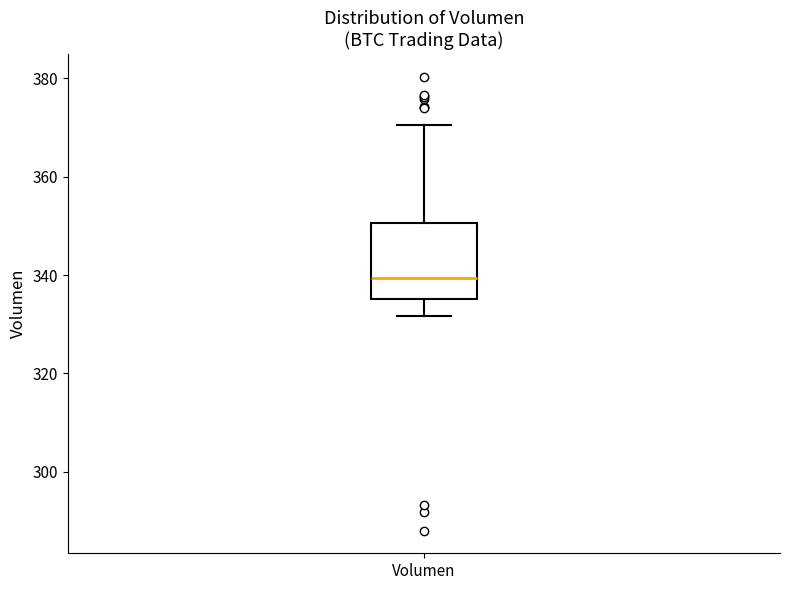

Transcribe this box plot: give where the median line is, the range the box spans, and where the two whiskers end, as read against the y-axis. The values are not printed on the chart, so give them approximately, as read against the axis.

median 340, box 336 to 350, whiskers 332 to 370